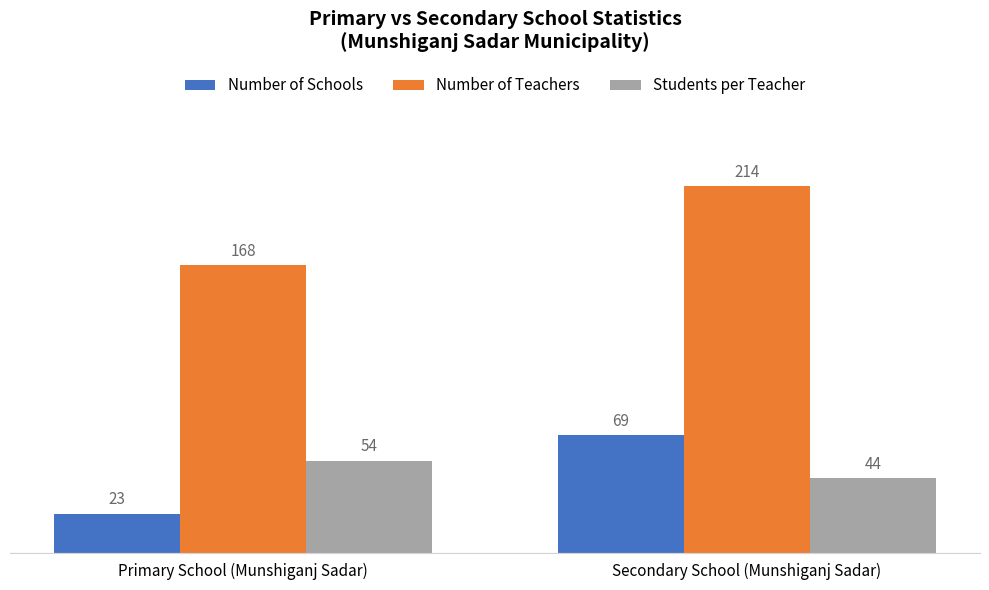

The Students per Teacher series shows 44 at Secondary School (Munshiganj Sadar). True or false?

True